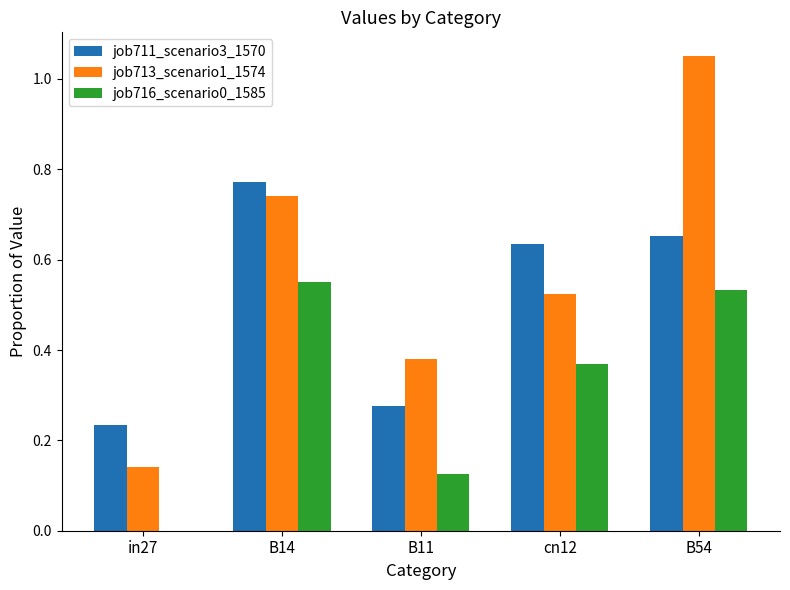

The value of job716_scenario0_1585 at B11 is 0.2. True or false?

False